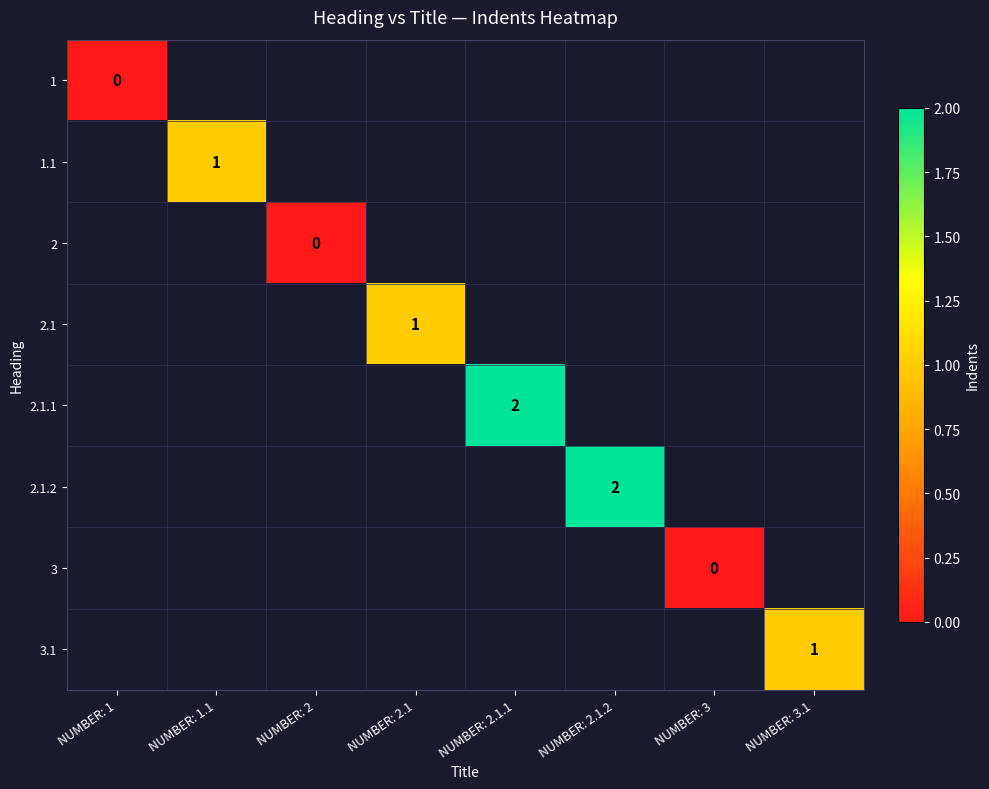

At how many categories does at least one series exceed 0?

5